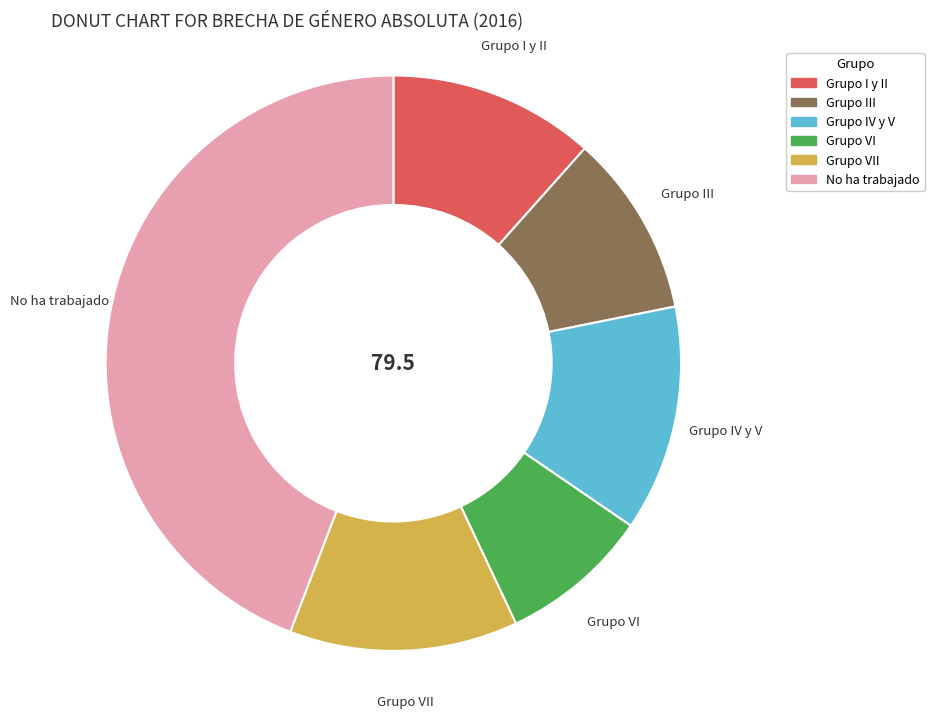

Is there a majority slice in this chart?

No